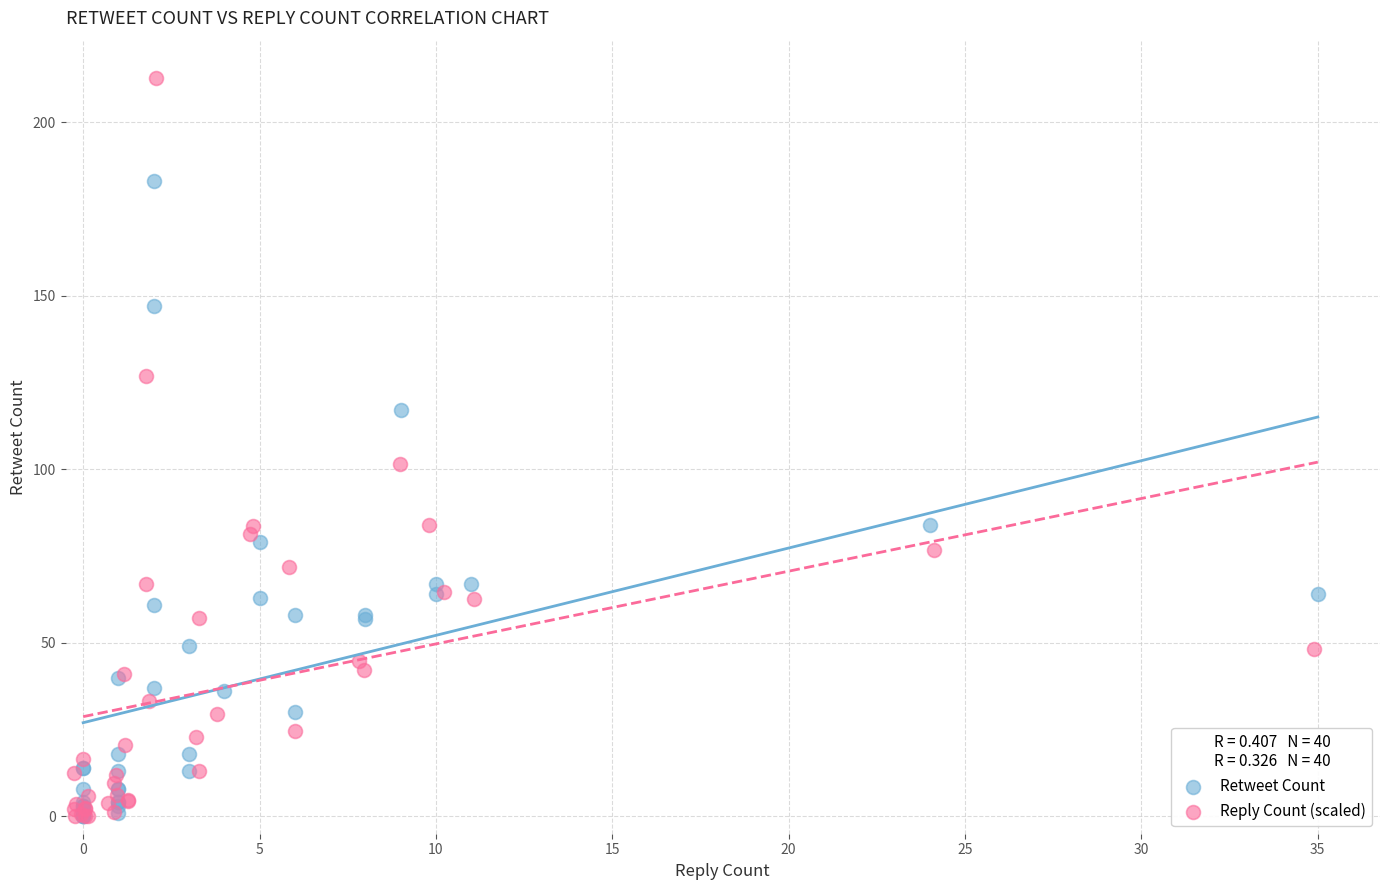

Which series has the largest Y range (max minus min)?

Reply Count (scaled)